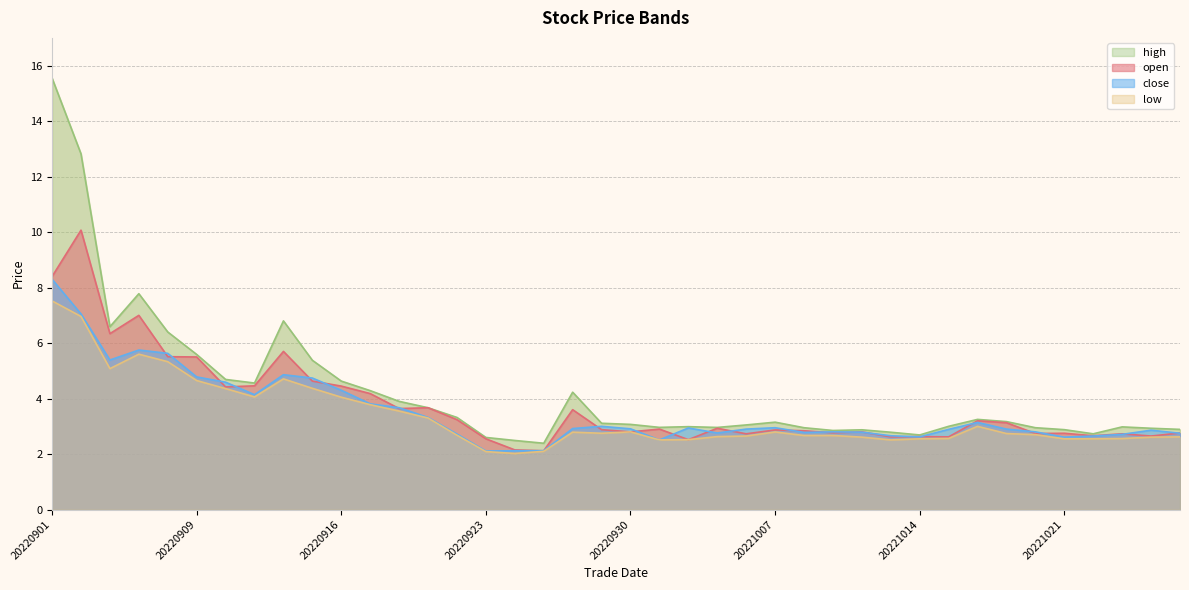

What are all the series names shown in the legend?

open, close, high, low